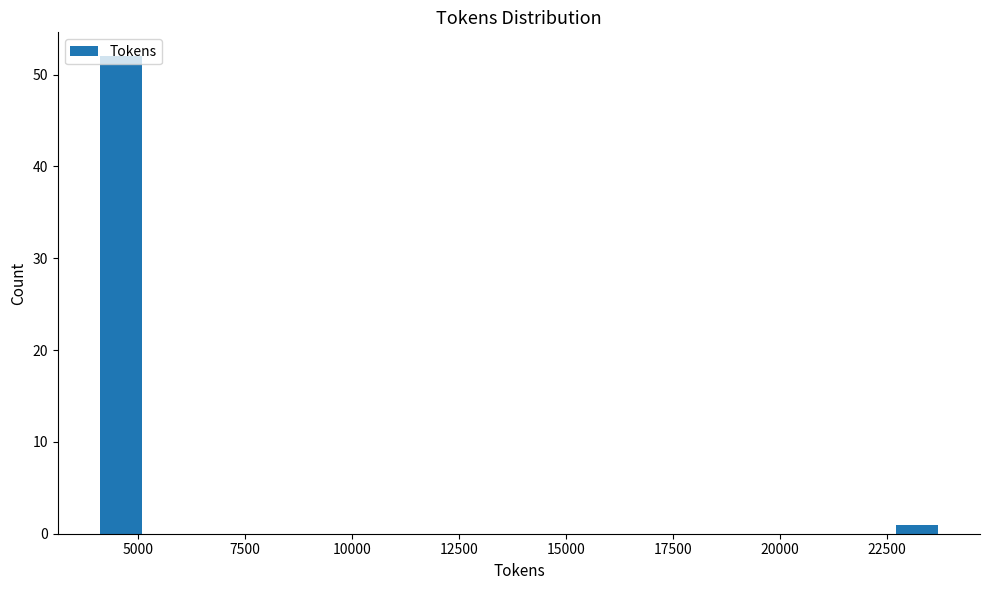

Read against the x-axis, roughly where is the centre of the tallest bar?

4500